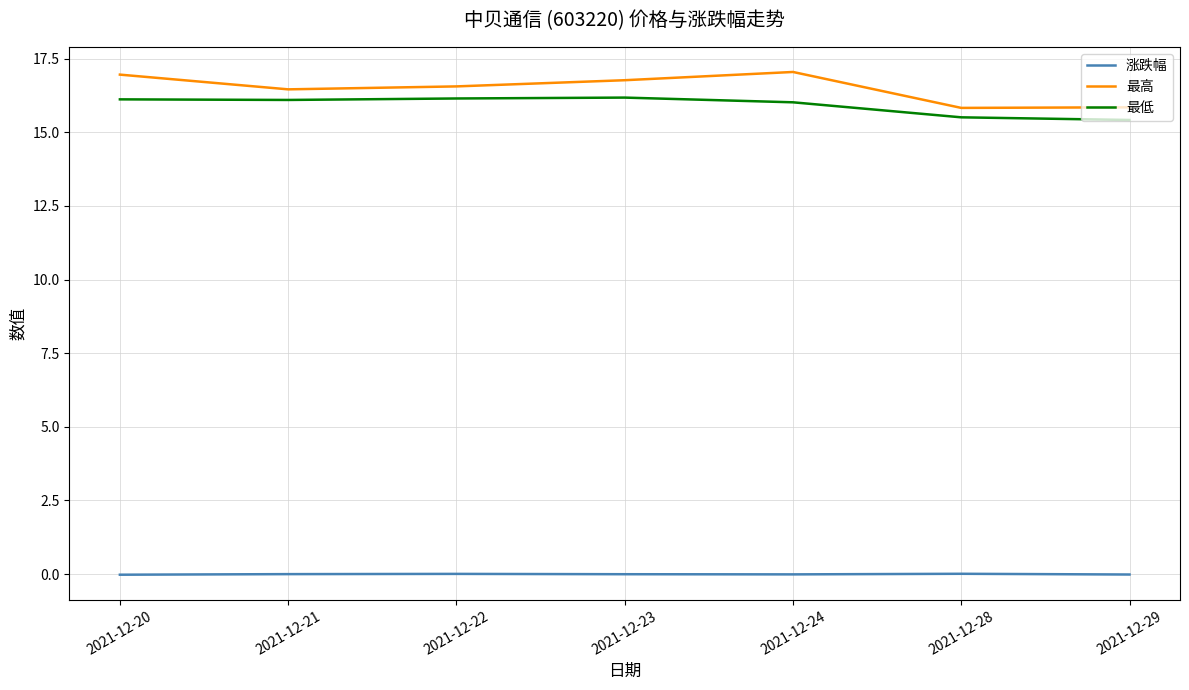

What are all the series names shown in the legend?

涨跌幅, 最高, 最低